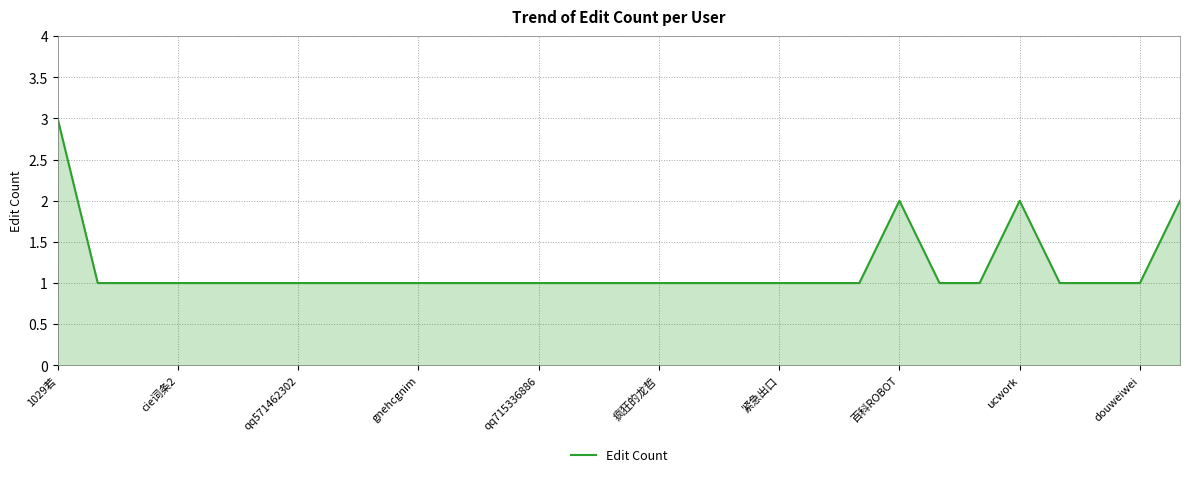

Reading left to right, what are all the values shown in this chart?

3	1	1	1	1	1	1	1	1	1	1	1	1	1	1	1	1	1	1	1	1	2	1	1	2	1	1	1	2